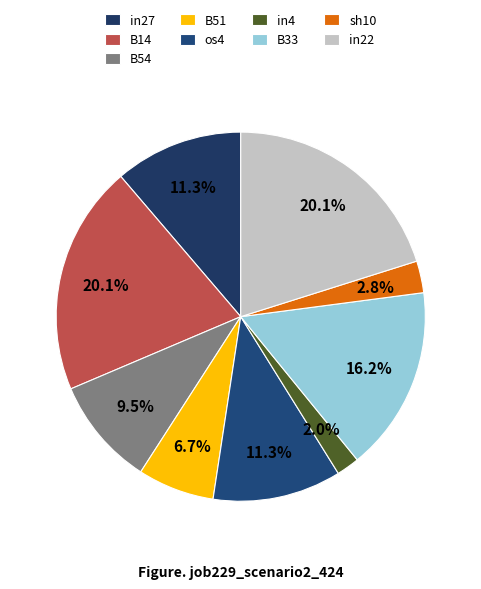

Does B33 account for over 50% of the chart?

No